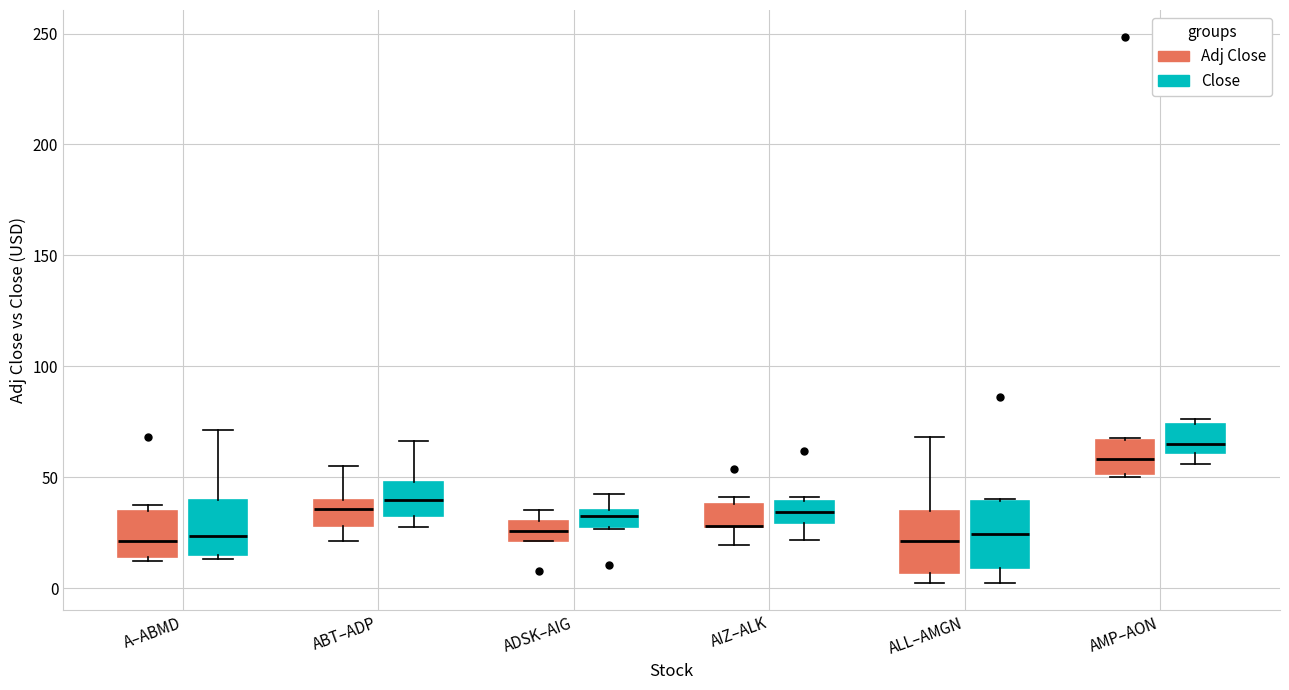

Reading left to right, read every box against the y-axis: the position of its median line, the range the box covers, and the ends of its whiskers. The values are not printed on the chart, so give them approximately, as read against the axis.

A–ABMD (Adj Close): median 20, box 15 to 35, whiskers 10 to 35 (just above the box's upper edge)
A–ABMD (Close): median 25, box 15 to 40, whiskers 15 (just below the box's lower edge) to 70
ABT–ADP (Adj Close): median 35, box 30 to 40, whiskers 20 to 55
ABT–ADP (Close): median 40, box 35 to 50, whiskers 25 to 65
ADSK–AIG (Adj Close): median 25, box 20 to 30, whiskers 20 to 35
ADSK–AIG (Close): median 35 (just below the box's upper edge), box 30 to 35, whiskers 25 to 45
AIZ–ALK (Adj Close): median 30 (drawn on the box's lower edge), box 25 to 40, whiskers 20 to 40 (just above the box's upper edge)
AIZ–ALK (Close): median 35, box 30 to 40, whiskers 20 to 40 (just above the box's upper edge)
ALL–AMGN (Adj Close): median 20, box 5 to 35, whiskers 0 to 70
ALL–AMGN (Close): median 25, box 10 to 40, whiskers 0 to 40
AMP–AON (Adj Close): median 60, box 50 to 65, whiskers 50 to 70
AMP–AON (Close): median 65, box 60 to 75, whiskers 55 to 75 (just above the box's upper edge)